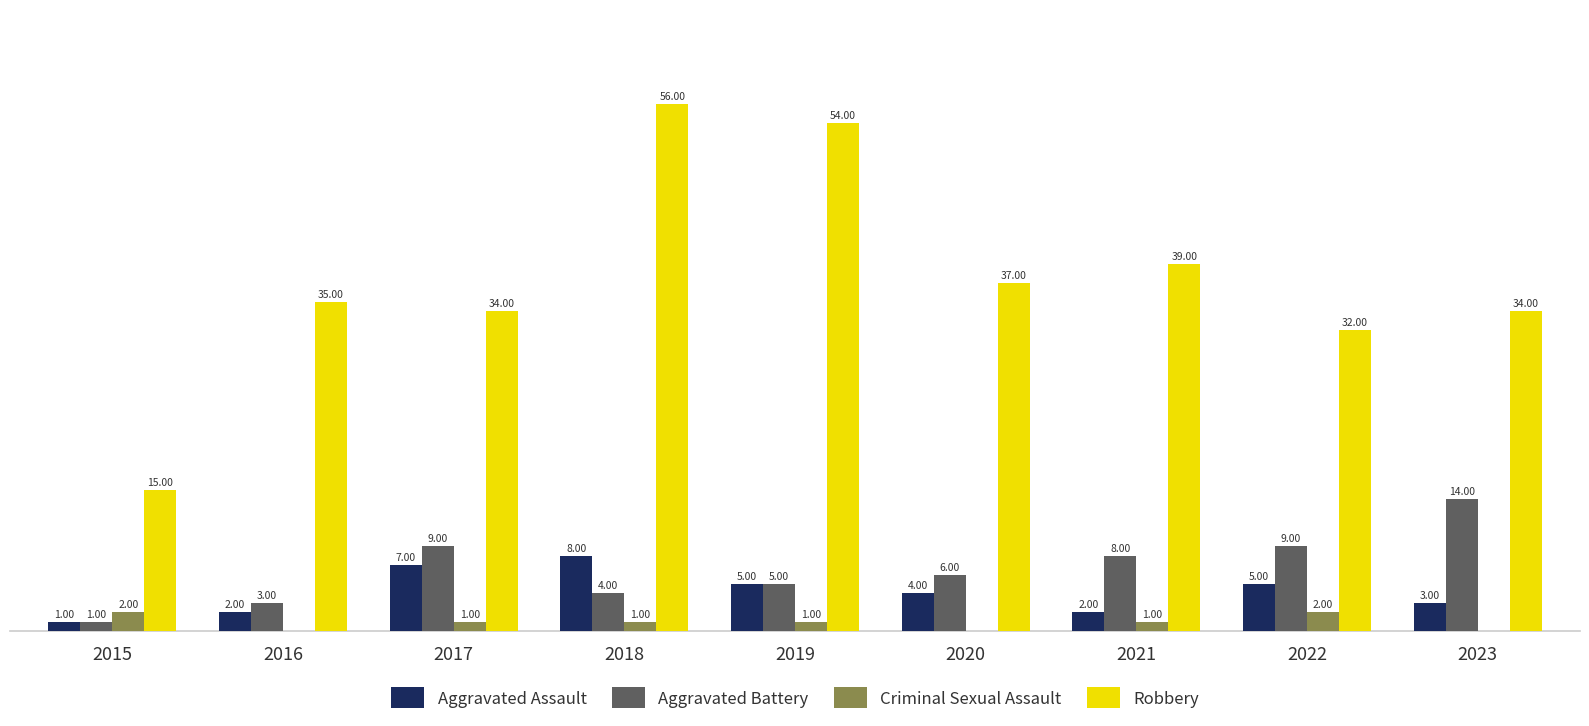

Which series changed the most between 2017 and 2018?

Robbery